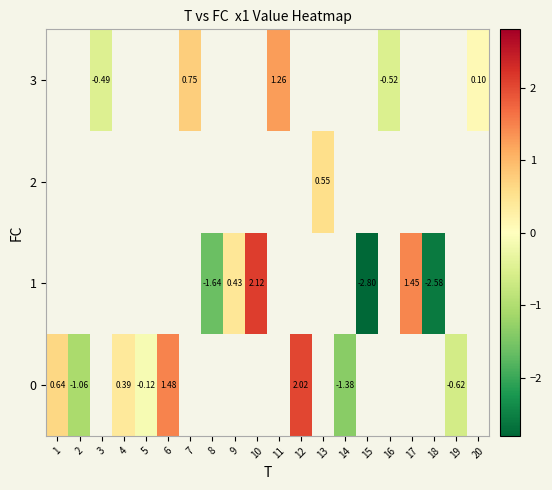

How many data points does each series have?

20